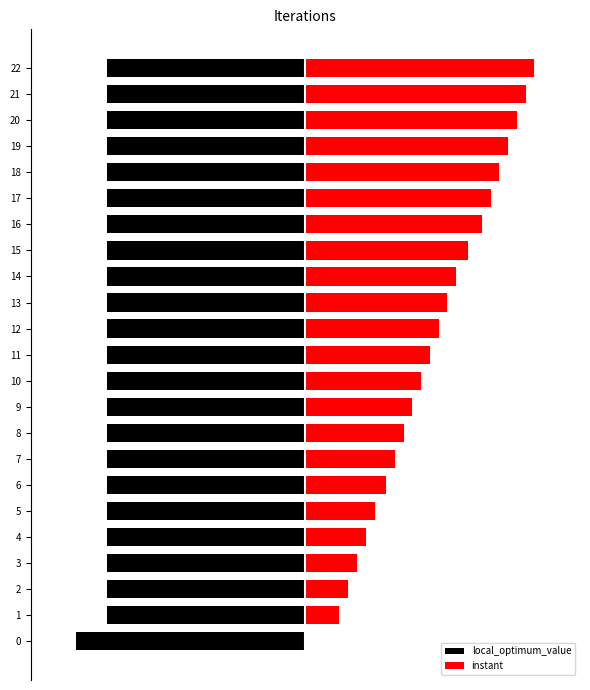

What is the difference between the instant values at 0 and 22?

1.0